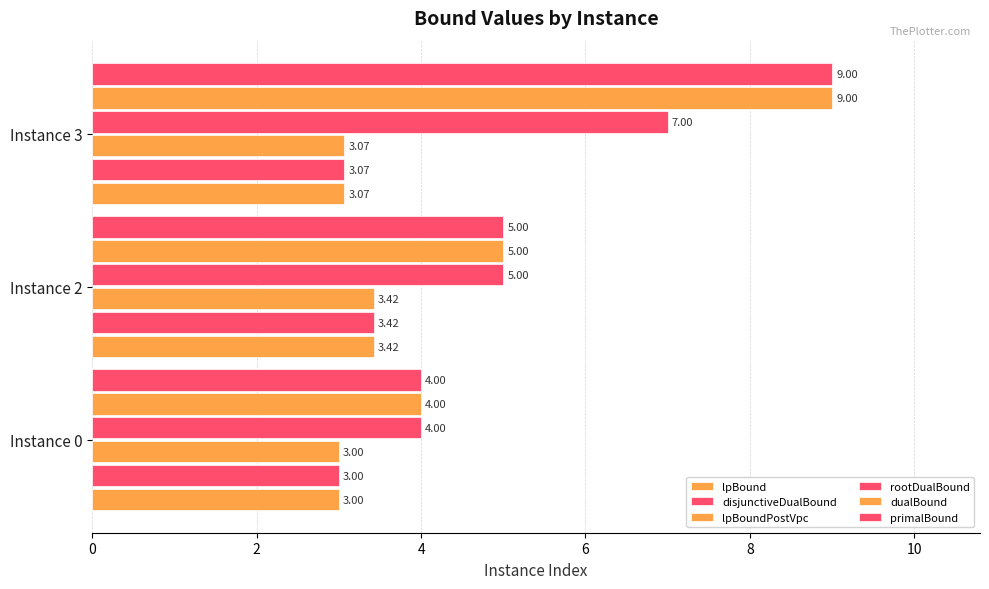

How many values in the rootDualBound series are below 5?

1